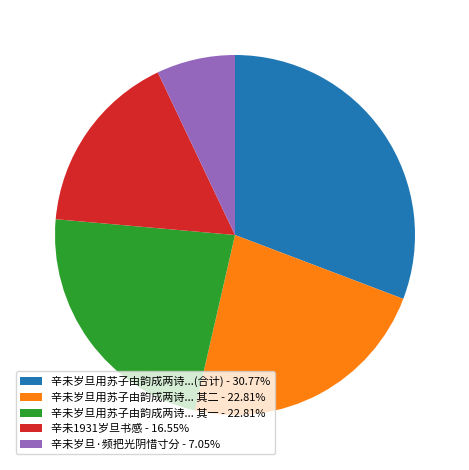

Is there any slice that represents more than half of the pie?

No